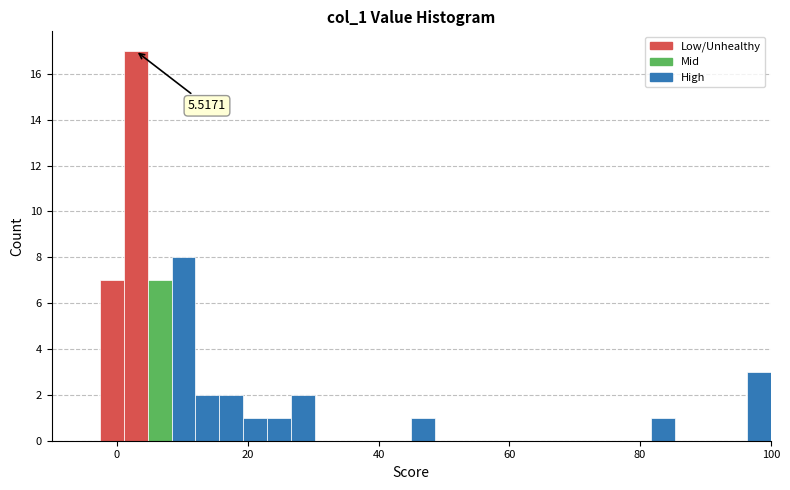

Read against the x-axis, roughly where is the centre of the tallest bar?

2